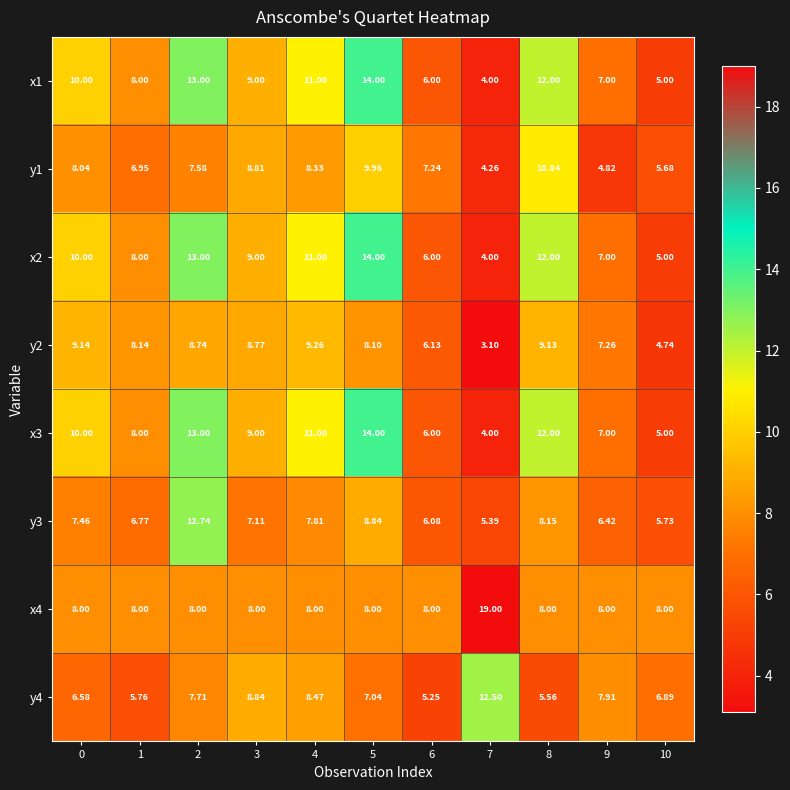

Is the value of x4 at 9 greater than the value of x3 at 2?

No